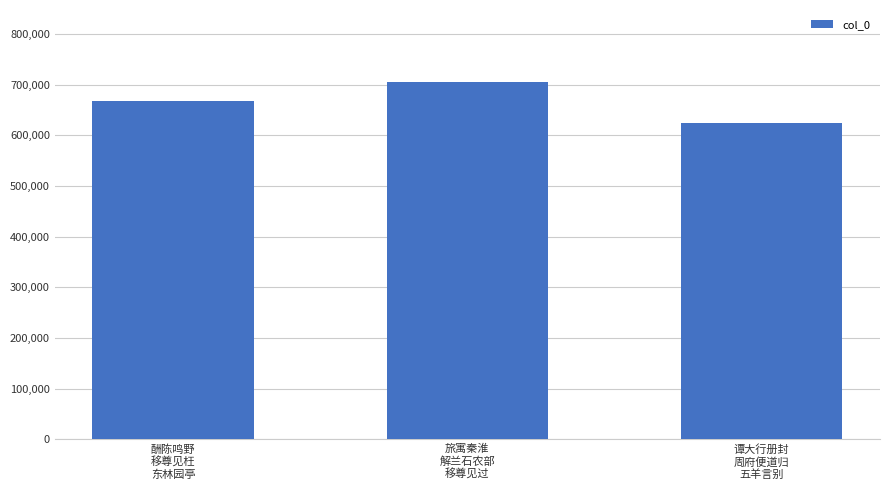

How many distinct data groups are displayed?

1